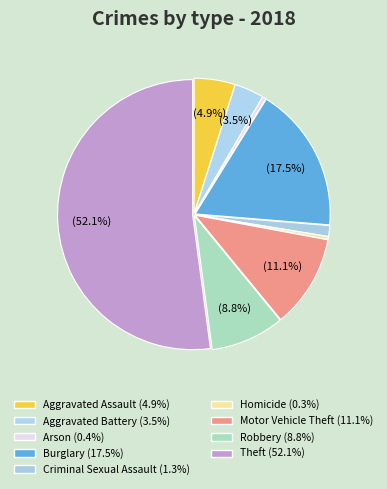

What is the ratio of the value at Burglary to the value at Theft?

0.3